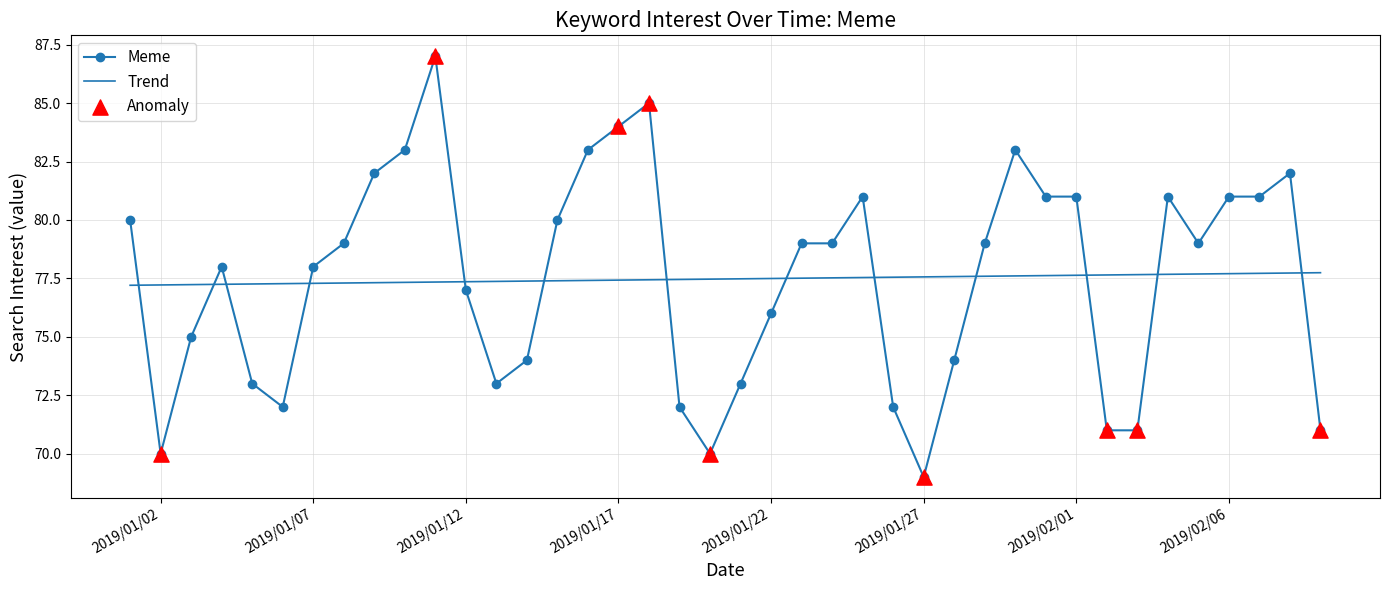

Which series has the widest spread of values?

Meme